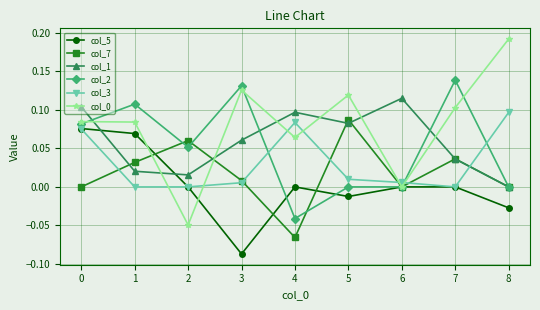

Is the value of col_3 at 7 greater than the value of col_0 at 3?

No